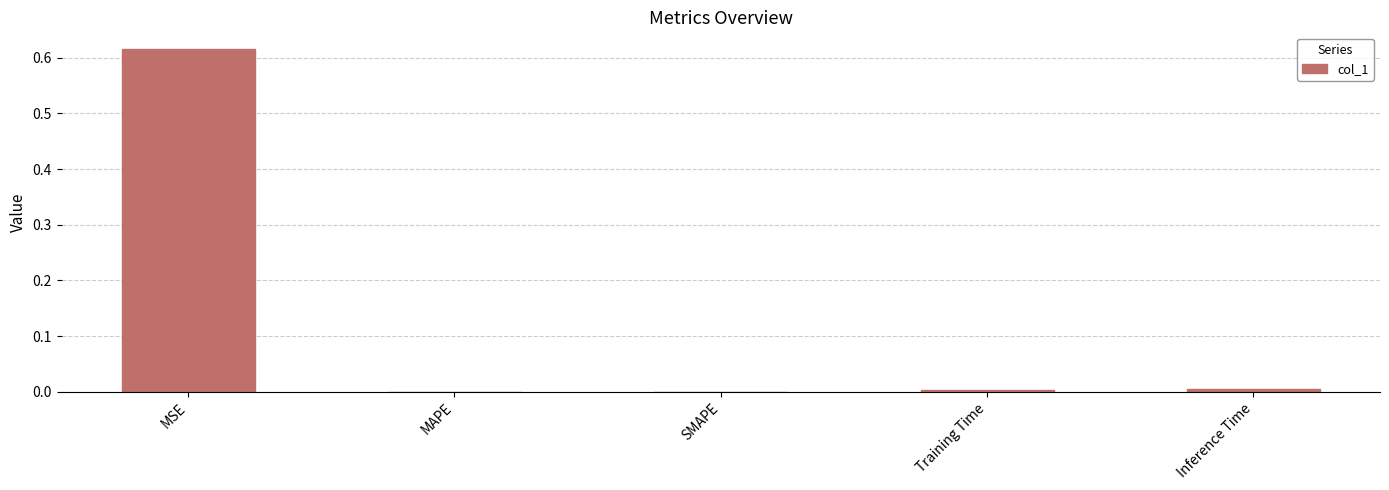

Which label corresponds to the largest value in the chart?

MSE